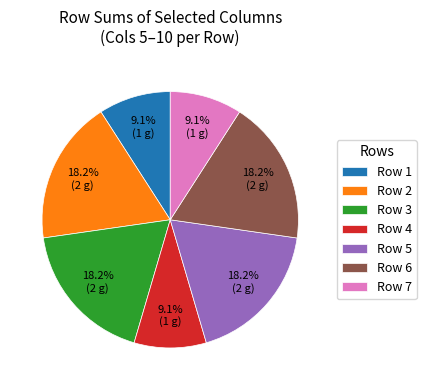

Is there any slice that represents more than half of the pie?

No